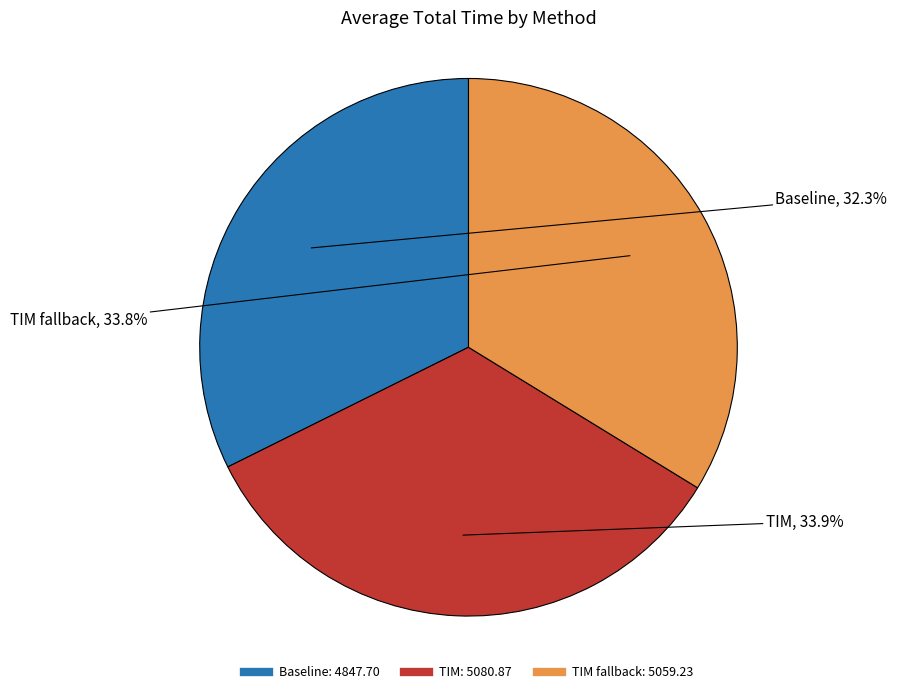

Does any single category account for the majority?

No